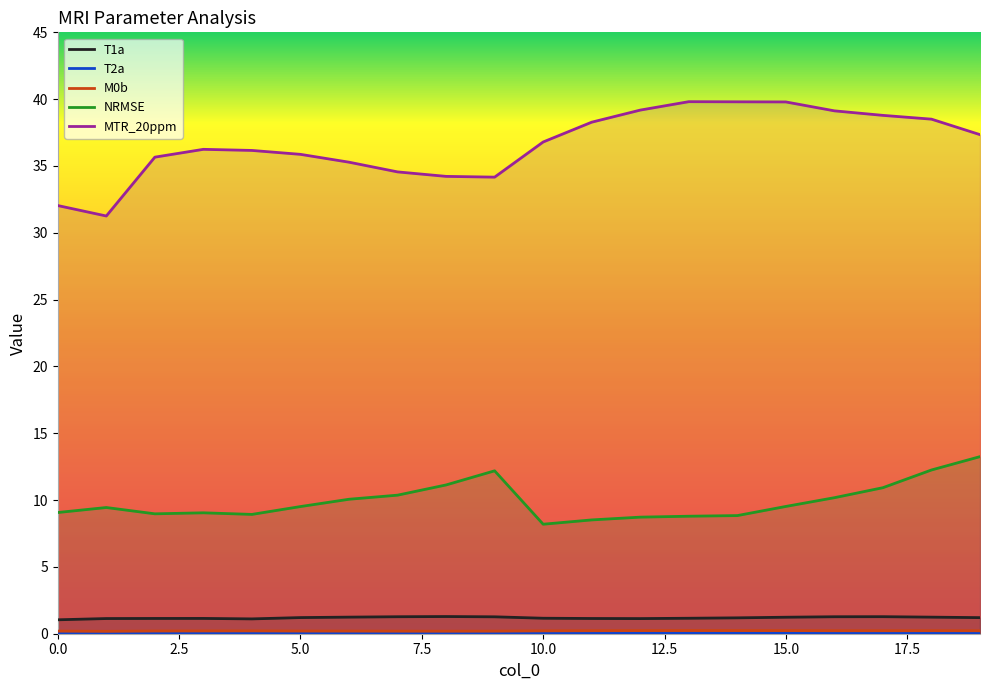

Rank the series by their maximum value, from highest to lowest.

MTR_20ppm, NRMSE, T1a, M0b, T2a